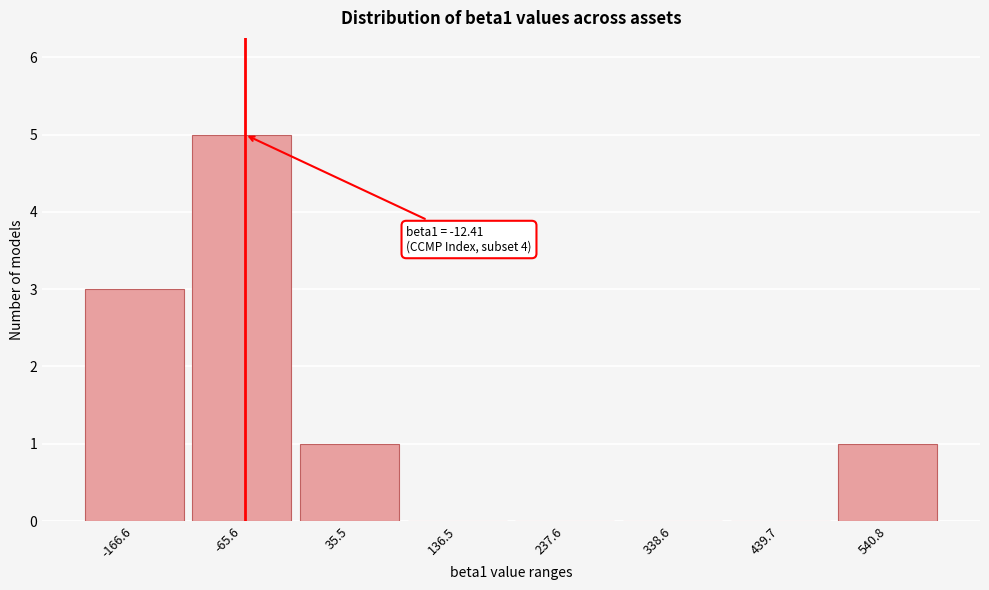

Reading left to right, what are all the values shown in this chart?

-166.6=3	-65.6=5	35.5=1	136.5=0	237.6=0	338.6=0	439.7=0	540.8=1